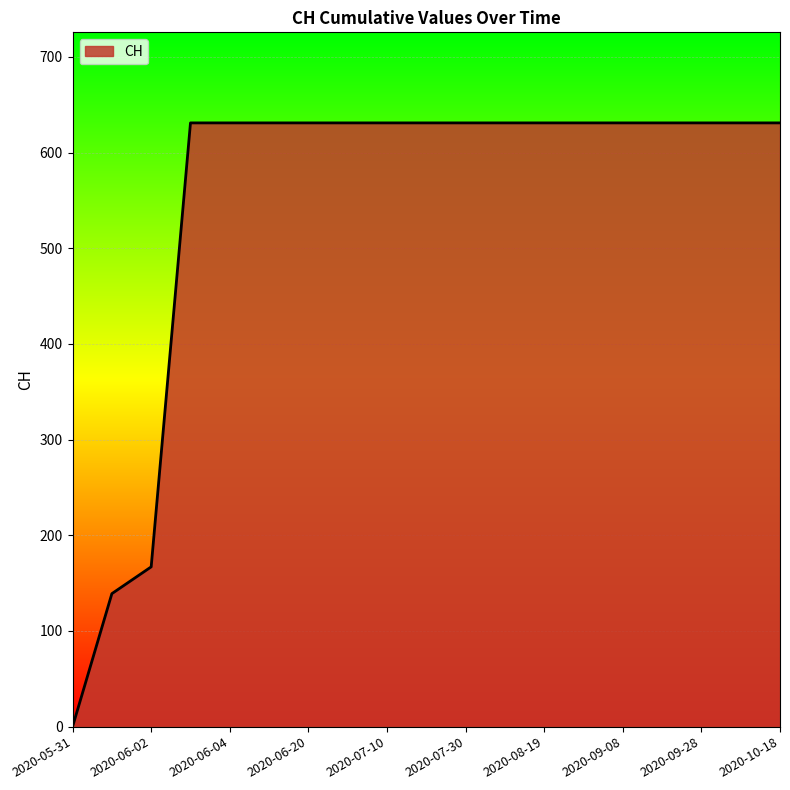

What is the difference between the maximum and minimum values?

631